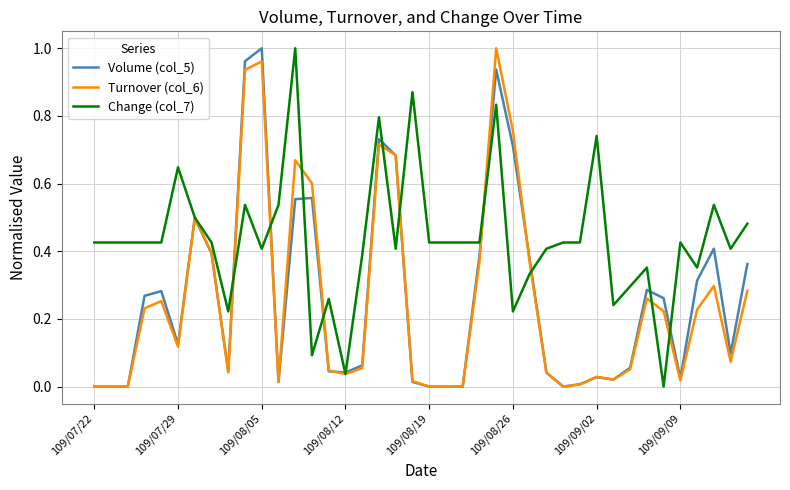

Which series has the largest total across all categories?

Change (col_7)